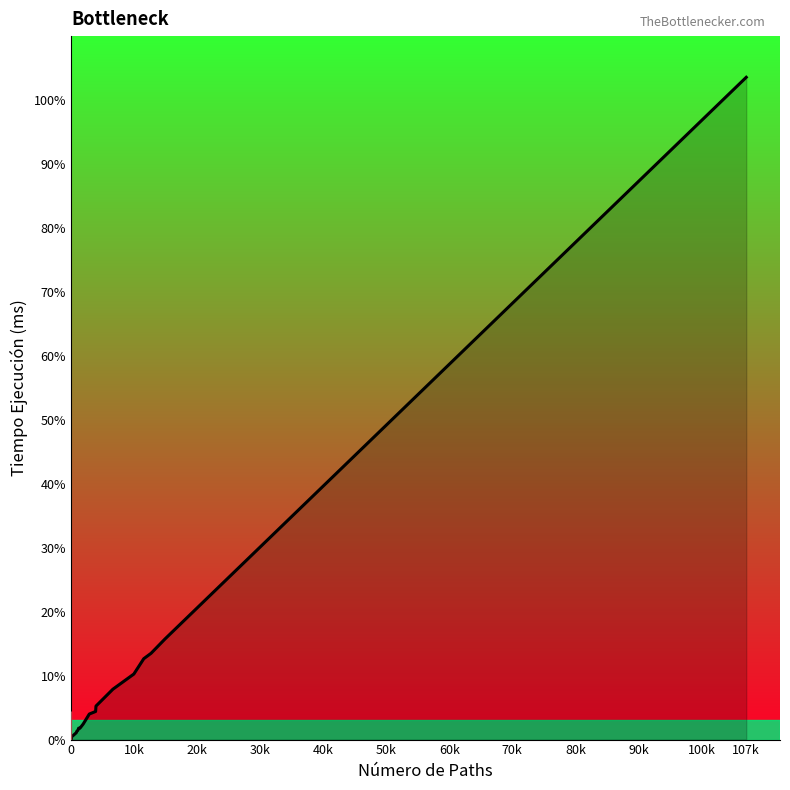

What is the difference between the maximum and minimum values?

103.5